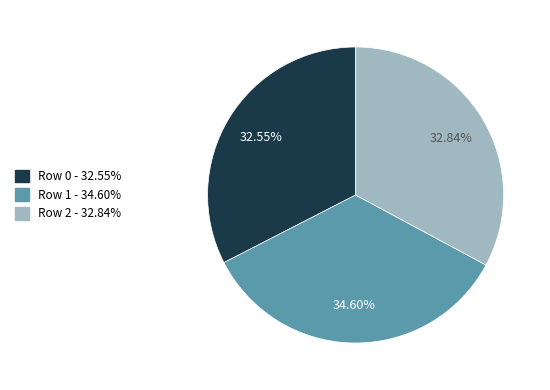

Is there any slice that represents more than half of the pie?

No